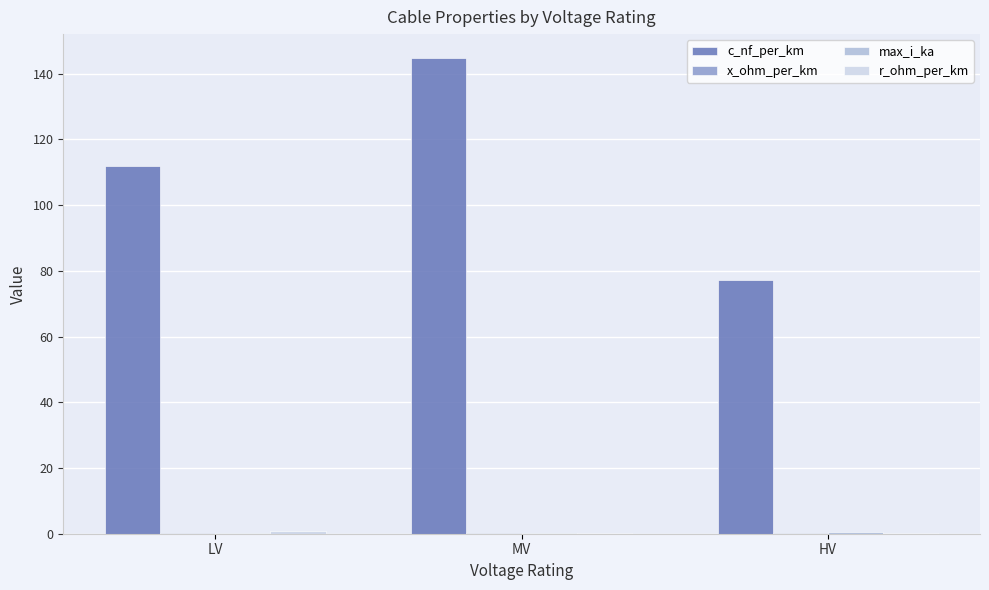

Which series changed the most between LV and MV?

c_nf_per_km